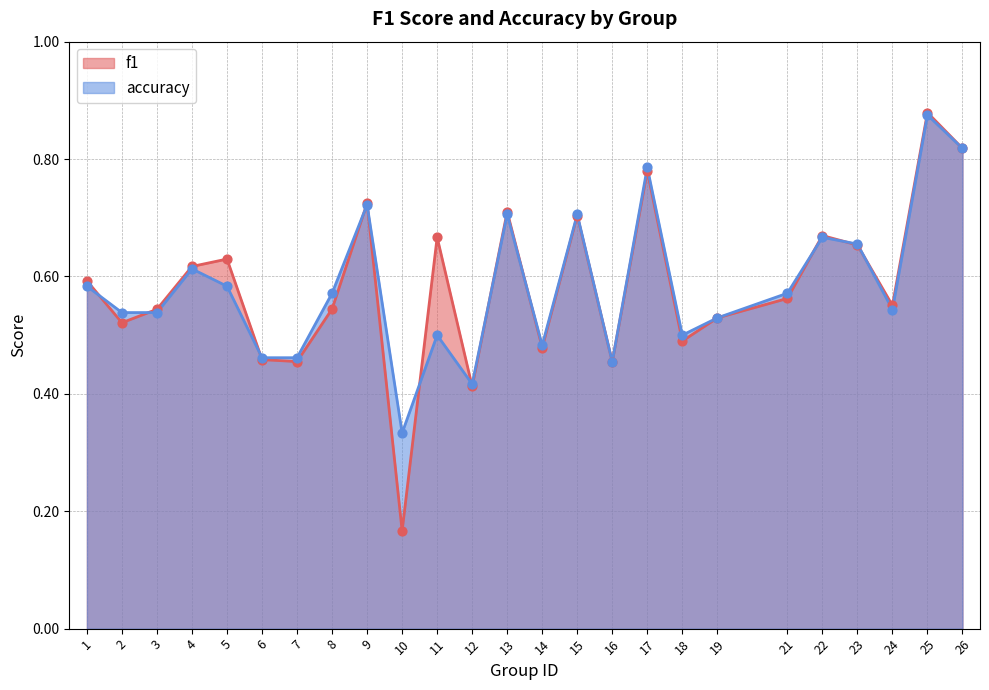

At which category is the sum across all series the highest?

25